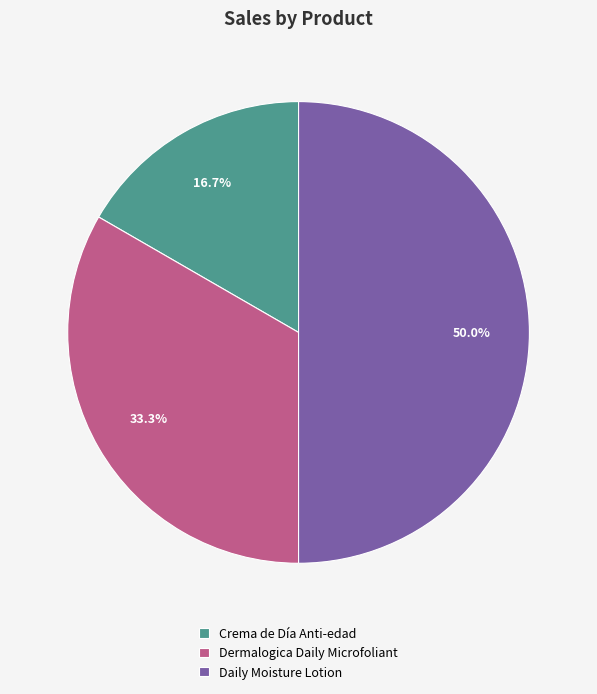

Which slice is the smallest?

Crema de Día Anti-edad